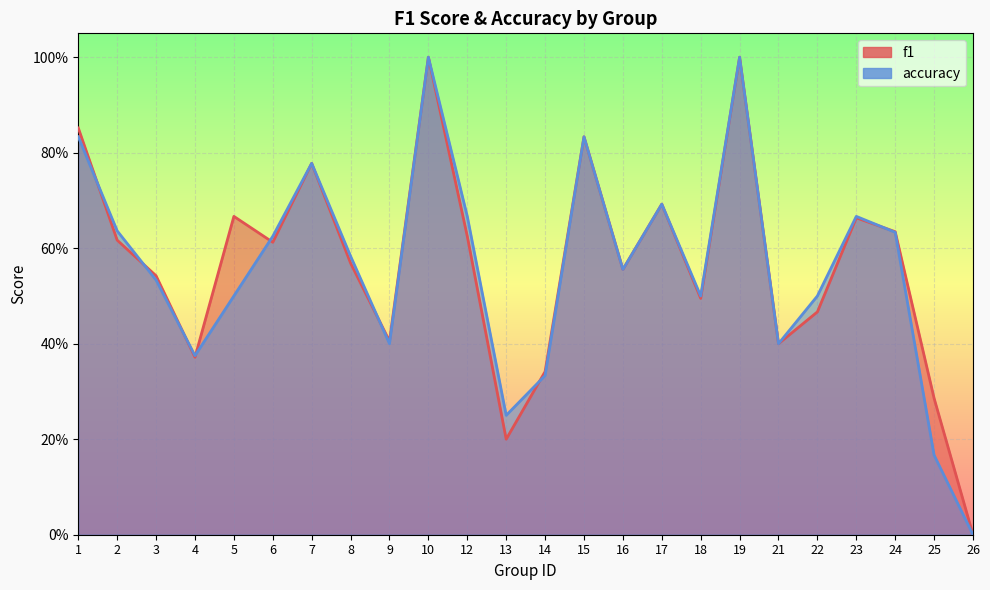

The f1 series shows 0.1 at 4. True or false?

False